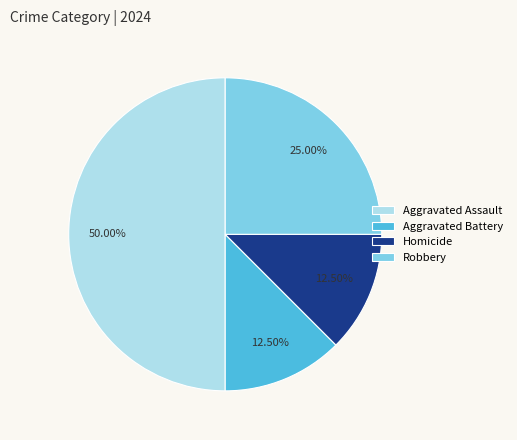

Does Aggravated Battery account for over 50% of the chart?

No